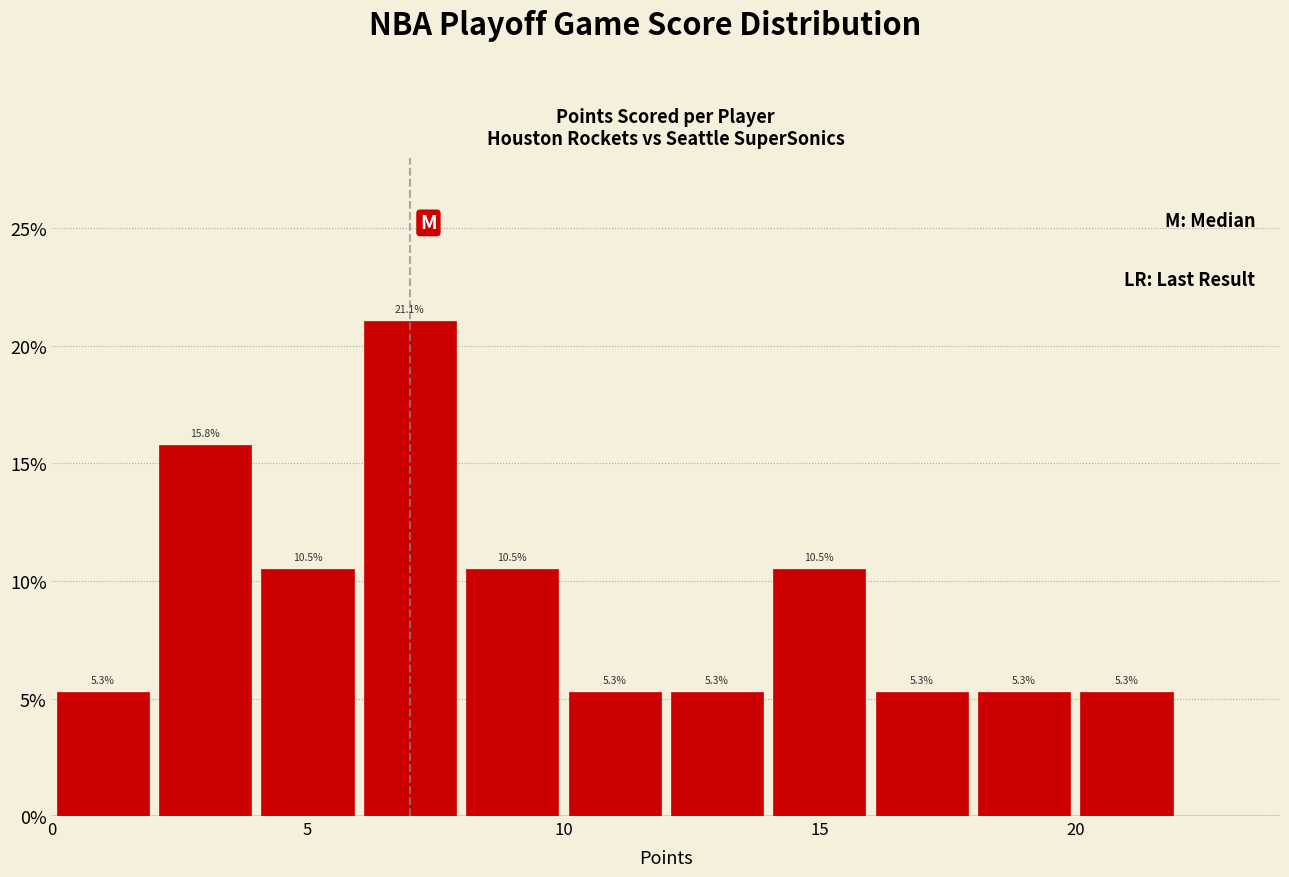

Which range on the x-axis has the tallest bar?

6 to 8